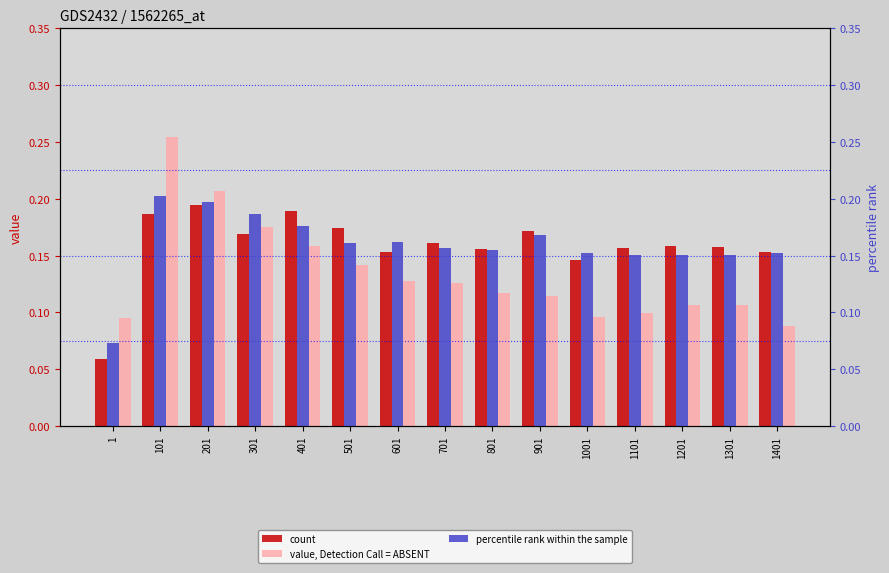

Between 1 and 101, which series saw the biggest shift?

value, Detection Call = ABSENT